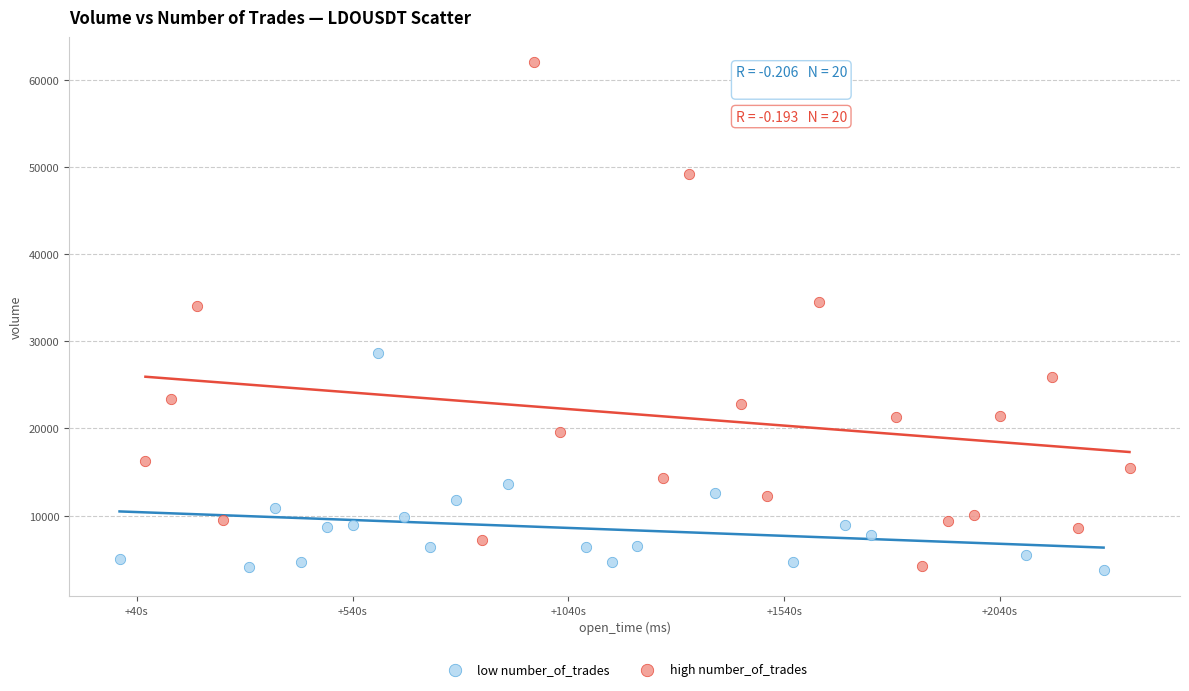

Which series reaches the maximum Y coordinate?

high number_of_trades